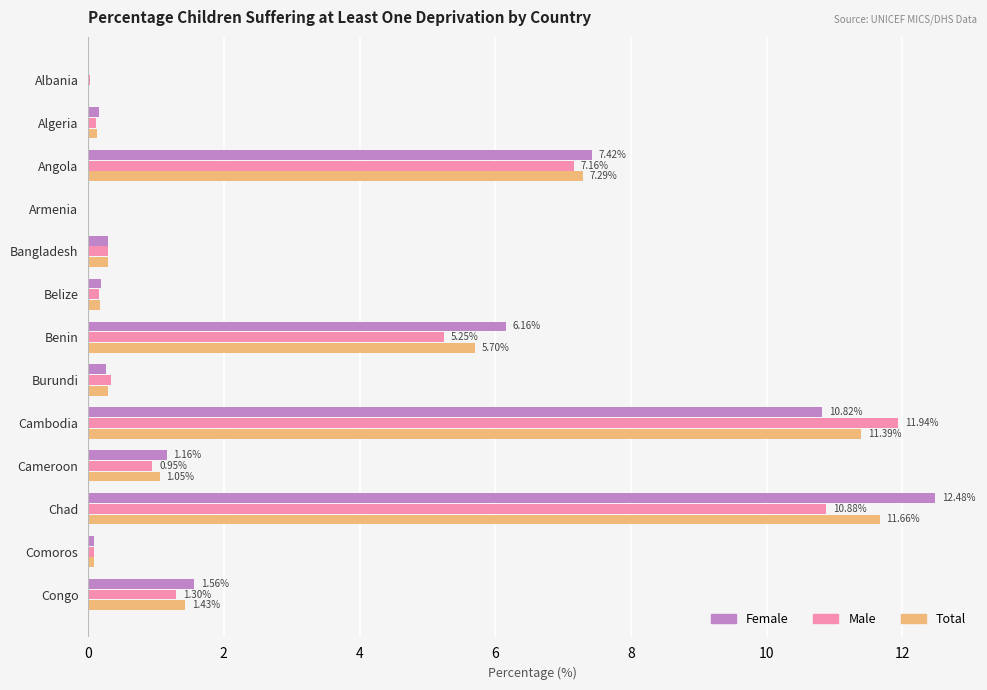

At which category is the sum across all series the highest?

Chad